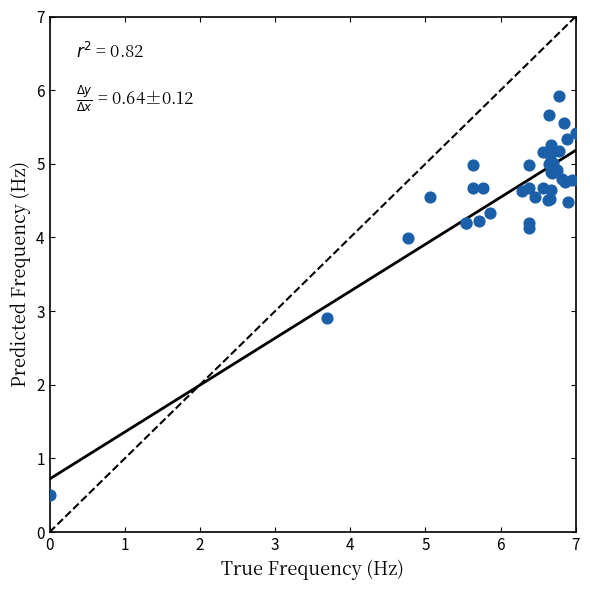

What Y value in the scatter plot is closest to 3?

2.9